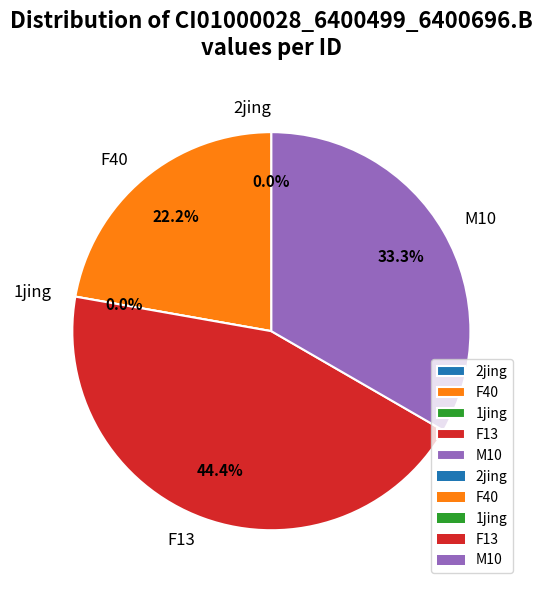

What is the ratio of the value at F40 to the value at M10?

0.7